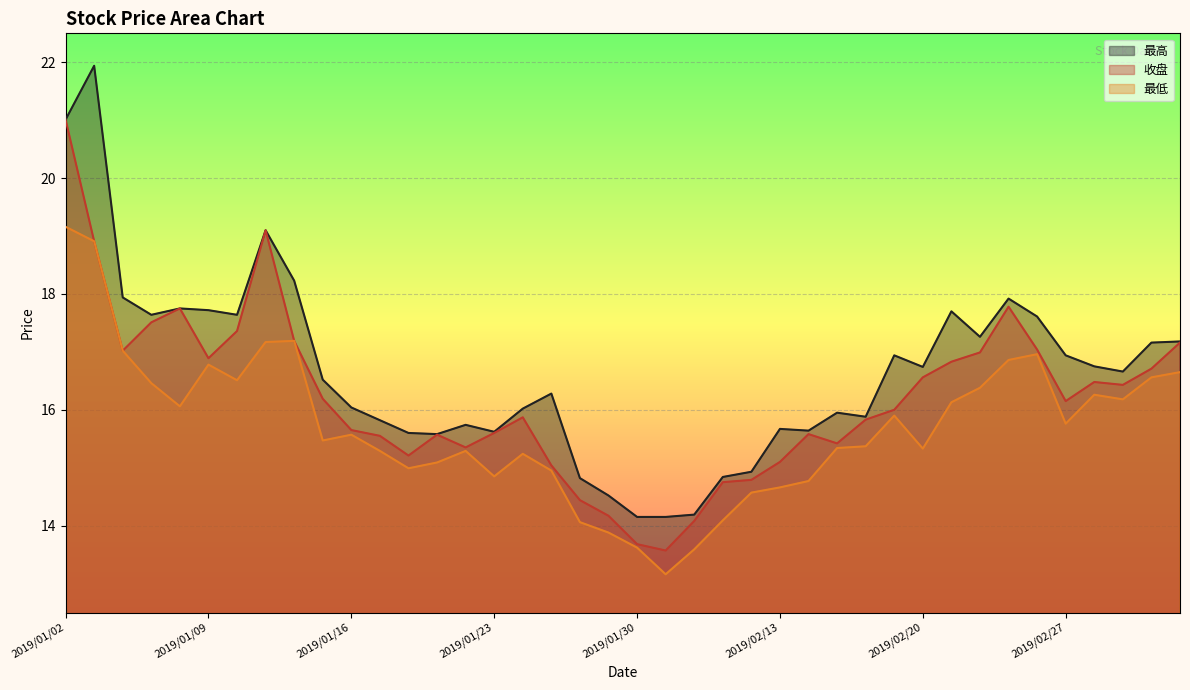

At which label does 收盘 first exceed 16?

2019/01/02